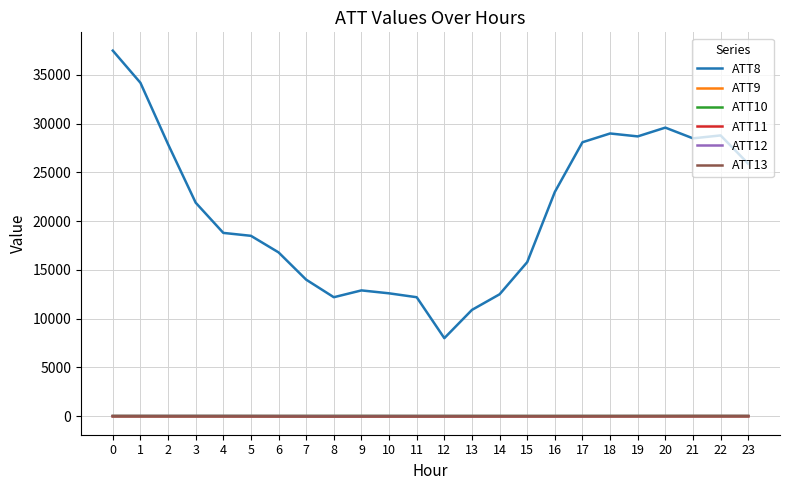

True or false: ATT12 has more than 2 points higher than both neighbors.

True